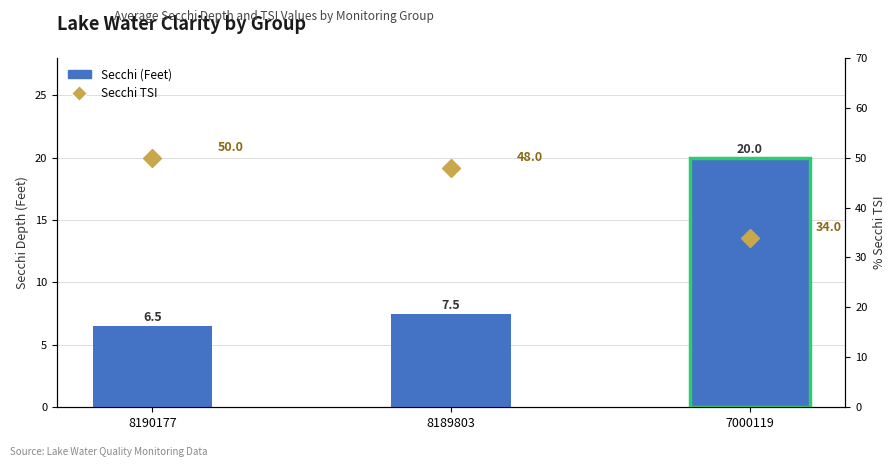

Which category has the lowest value across all series?

8190177